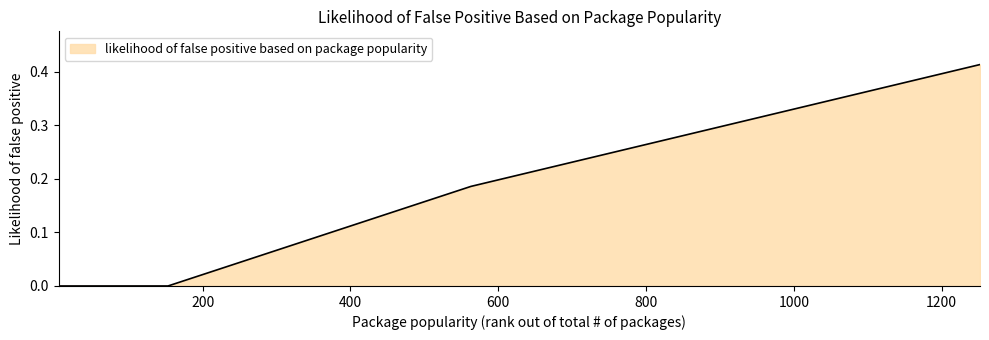

Is this an area chart (filled region under the line)?

Yes